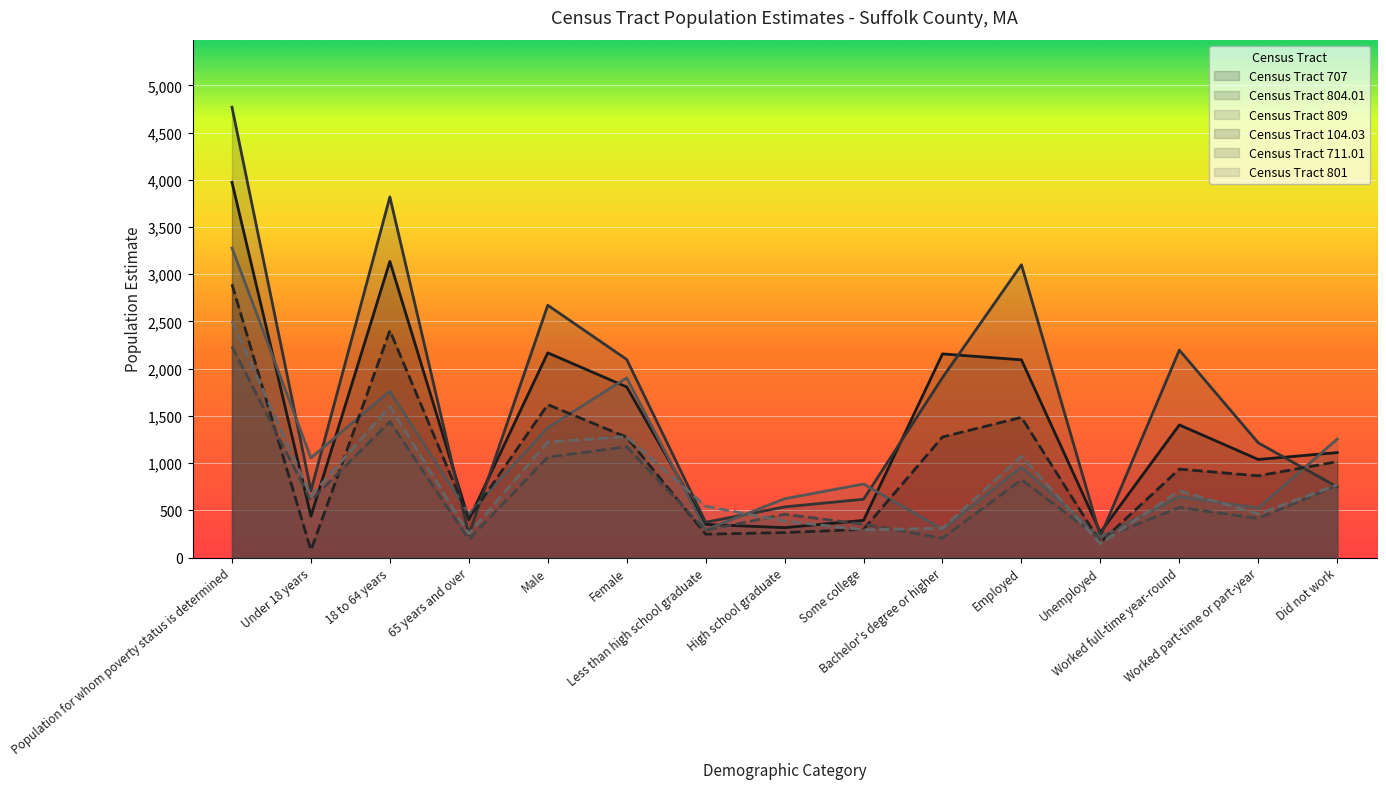

Reading left to right, what are all the values shown in this chart?

Census Tract 707: Population for whom poverty status is determined=3973	Under 18 years=438	18 to 64 years=3135	65 years and over=400	Male=2167	Female=1806	Less than high school graduate=351	High school graduate=316	Some college=393	Bachelor's degree or higher=2156	Employed=2093	Unemployed=266	Worked full-time year-round=1404	Worked part-time or part-year=1038	Did not work=1111
Census Tract 804.01: Population for whom poverty status is determined=4768	Under 18 years=707	18 to 64 years=3818	65 years and over=243	Male=2671	Female=2097	Less than high school graduate=373	High school graduate=536	Some college=617	Bachelor's degree or higher=1905	Employed=3100	Unemployed=224	Worked full-time year-round=2196	Worked part-time or part-year=1214	Did not work=747
Census Tract 809: Population for whom poverty status is determined=3277	Under 18 years=1055	18 to 64 years=1761	65 years and over=461	Male=1375	Female=1902	Less than high school graduate=294	High school graduate=622	Some college=778	Bachelor's degree or higher=299	Employed=956	Unemployed=217	Worked full-time year-round=645	Worked part-time or part-year=524	Did not work=1254
Census Tract 104.03: Population for whom poverty status is determined=2893	Under 18 years=77	18 to 64 years=2403	65 years and over=413	Male=1619	Female=1274	Less than high school graduate=247	High school graduate=264	Some college=298	Bachelor's degree or higher=1276	Employed=1484	Unemployed=161	Worked full-time year-round=936	Worked part-time or part-year=865	Did not work=1015
Census Tract 711.01: Population for whom poverty status is determined=2235	Under 18 years=604	18 to 64 years=1439	65 years and over=192	Male=1063	Female=1172	Less than high school graduate=288	High school graduate=458	Some college=352	Bachelor's degree or higher=205	Employed=824	Unemployed=197	Worked full-time year-round=530	Worked part-time or part-year=414	Did not work=763
Census Tract 801: Population for whom poverty status is determined=2503	Under 18 years=651	18 to 64 years=1601	65 years and over=251	Male=1224	Female=1279	Less than high school graduate=543	High school graduate=387	Some college=293	Bachelor's degree or higher=310	Employed=1072	Unemployed=147	Worked full-time year-round=706	Worked part-time or part-year=462	Did not work=769